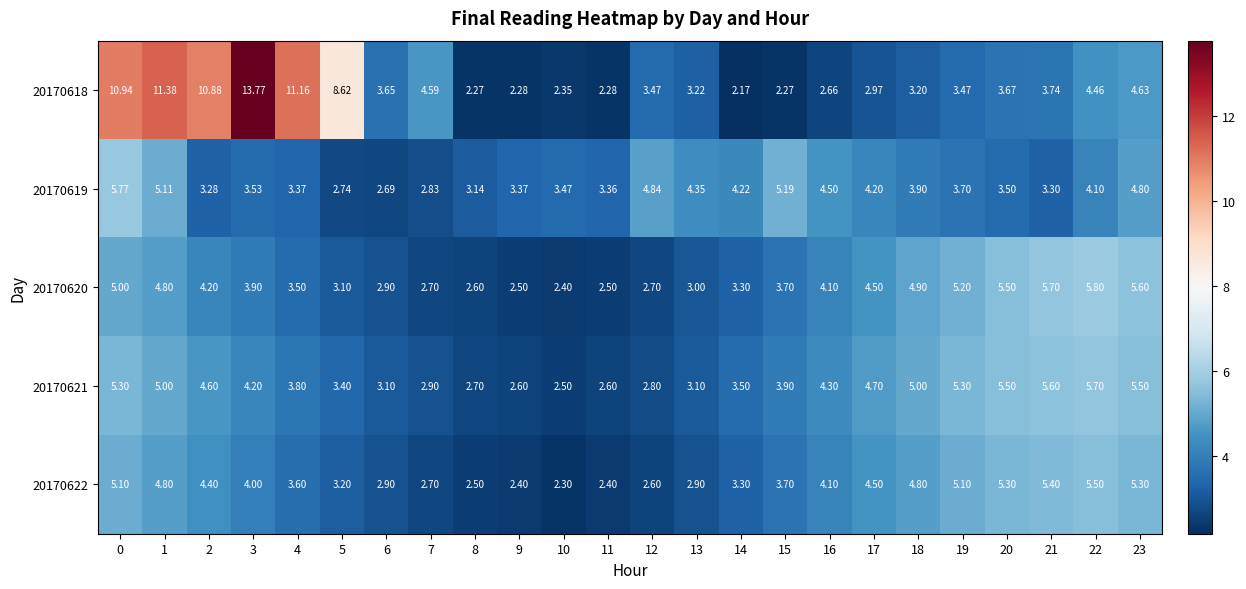

What is the total value across all series at 15?

18.8